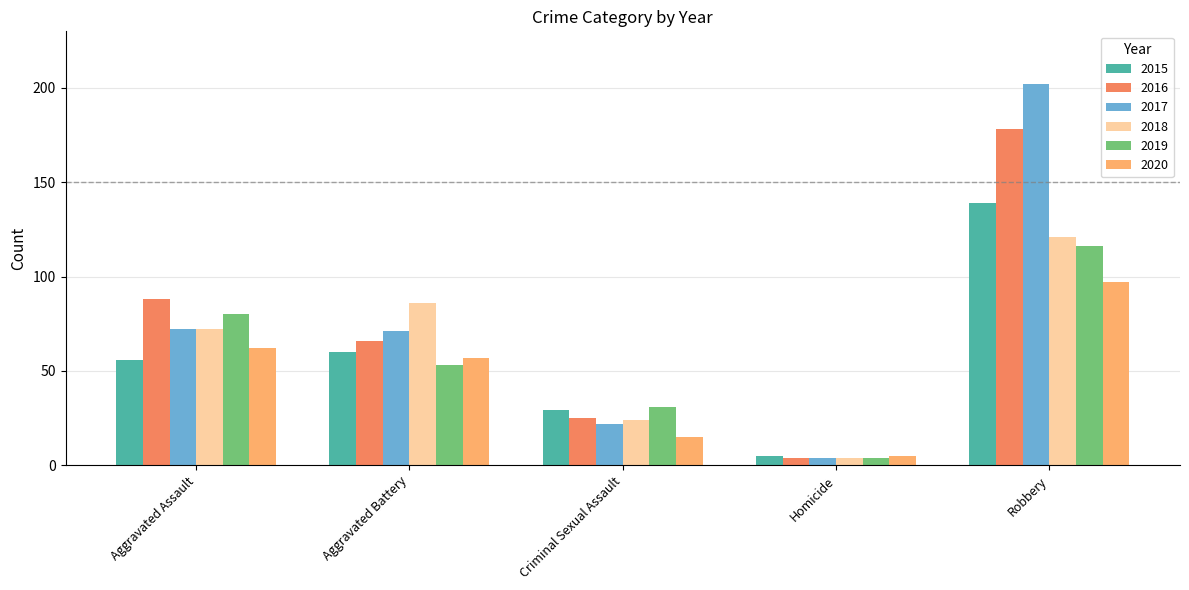

What is the total value across all series at Aggravated Battery?

393